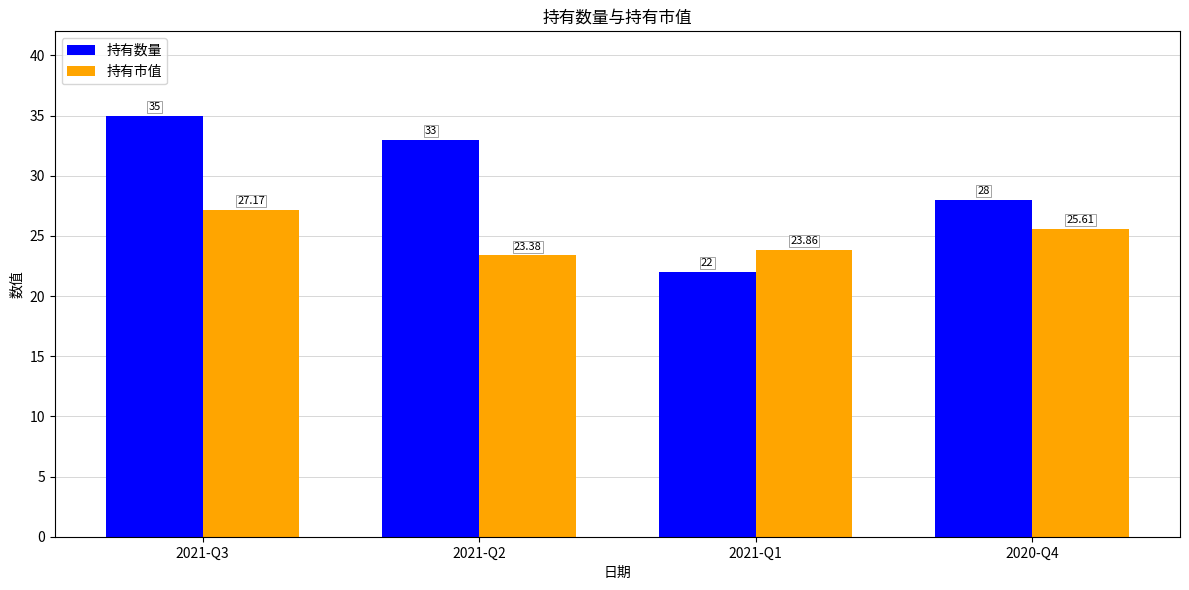

True or false: 持有数量 has a value of 10.0 at 2021-Q2.

False